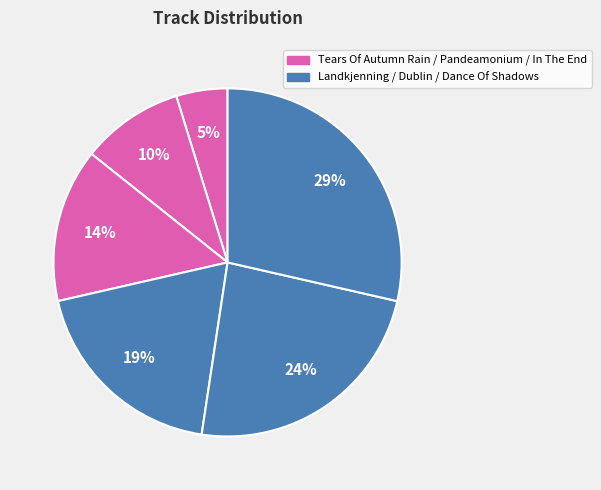

How many slices are in this pie chart?

6